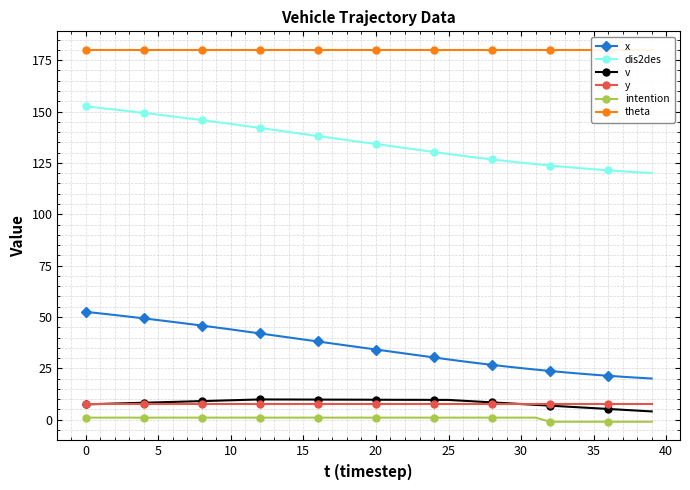

In v, how many points are higher than both neighbors (excluding endpoints)?

1